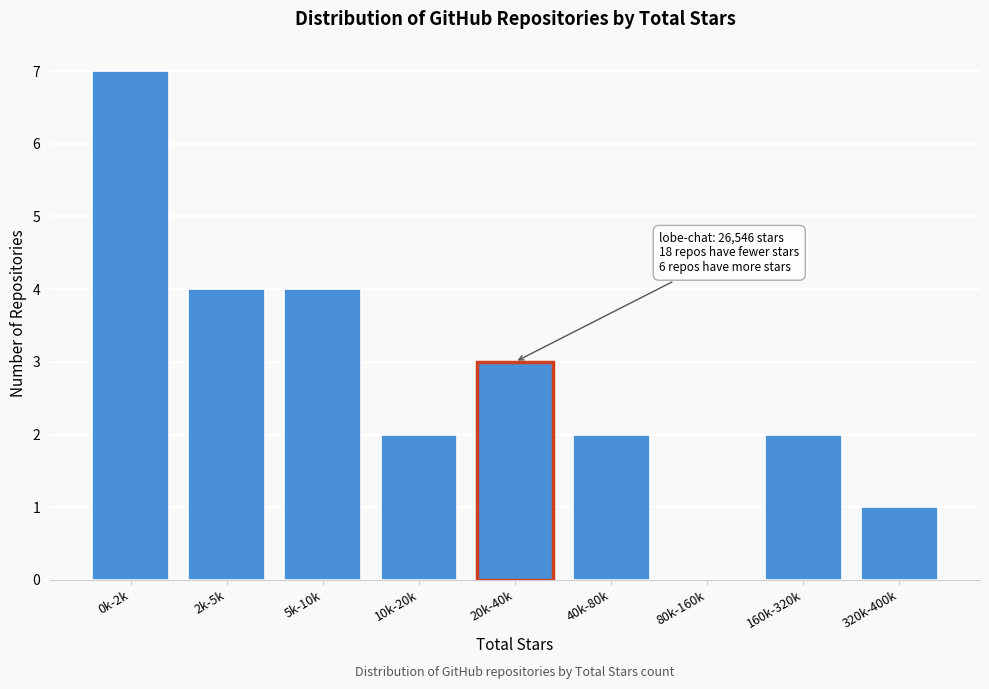

Reading left to right, transcribe all the data shown in this chart.

0k-2k=7	2k-5k=4	5k-10k=4	10k-20k=2	20k-40k=3	40k-80k=2	80k-160k=0	160k-320k=2	320k-400k=1